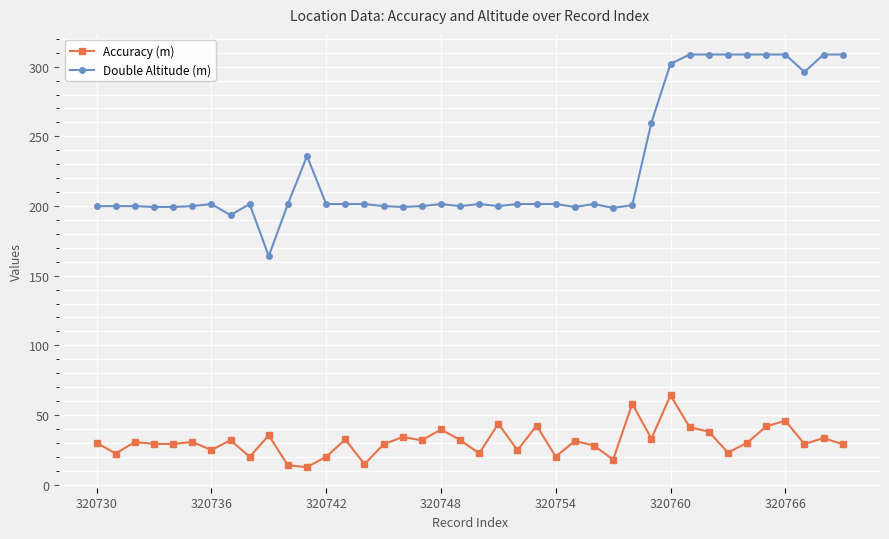

At how many categories does at least one series exceed 107?

40